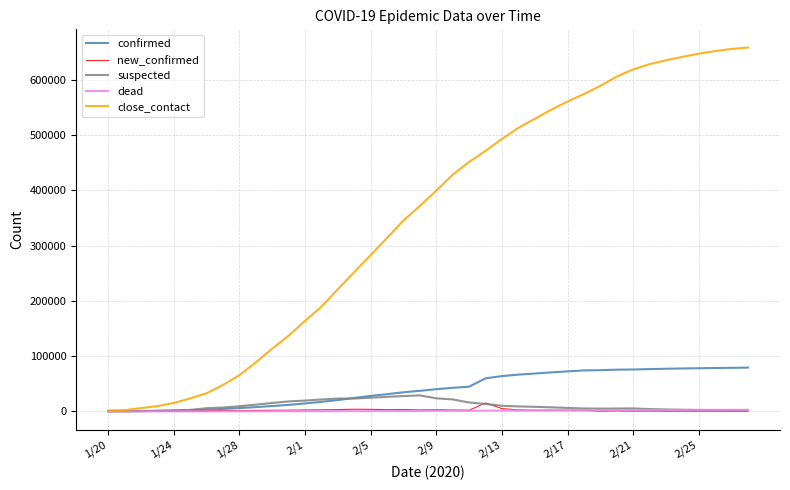

Which series has the largest total across all categories?

close_contact